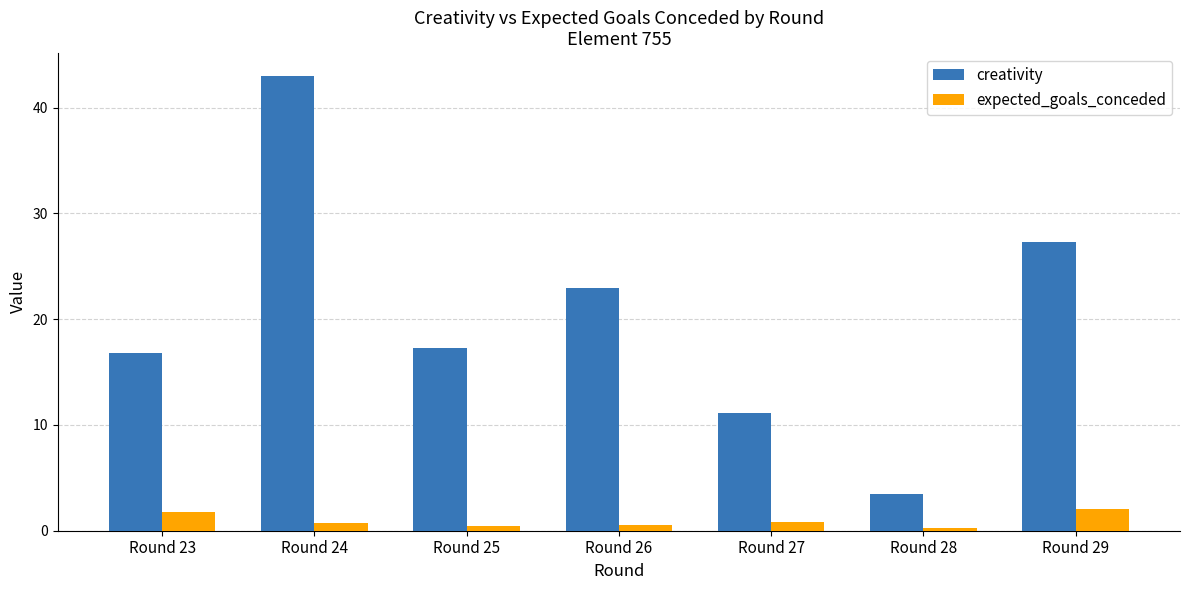

Which label corresponds to the largest value in the chart?

Round 24